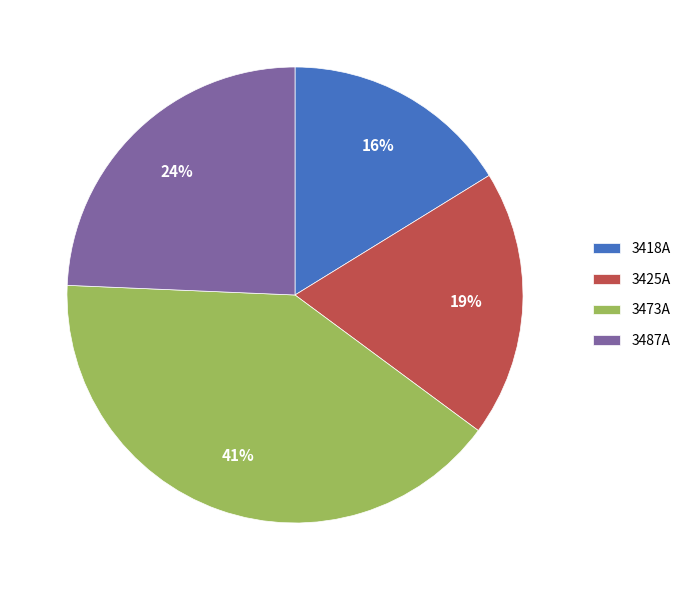

Does 3487A account for over 50% of the chart?

No